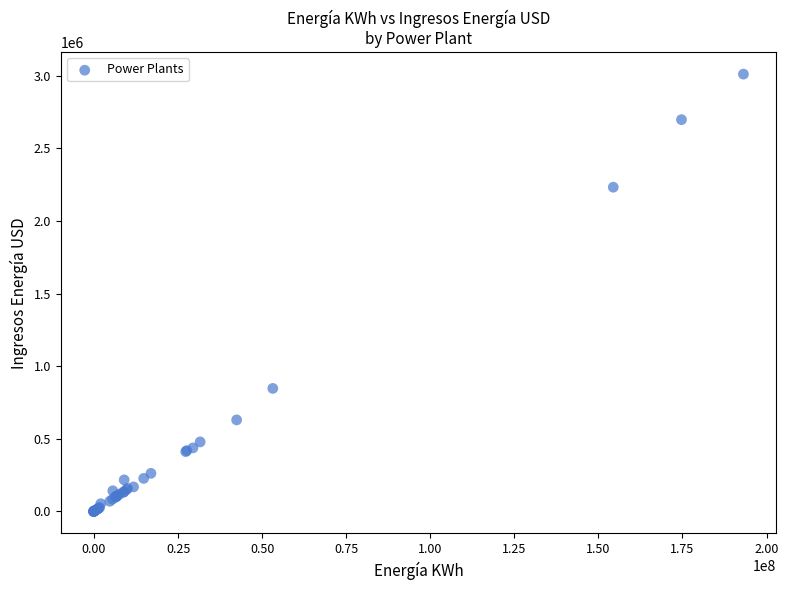

What Y value in the scatter plot is closest to 1504712?

846043.9